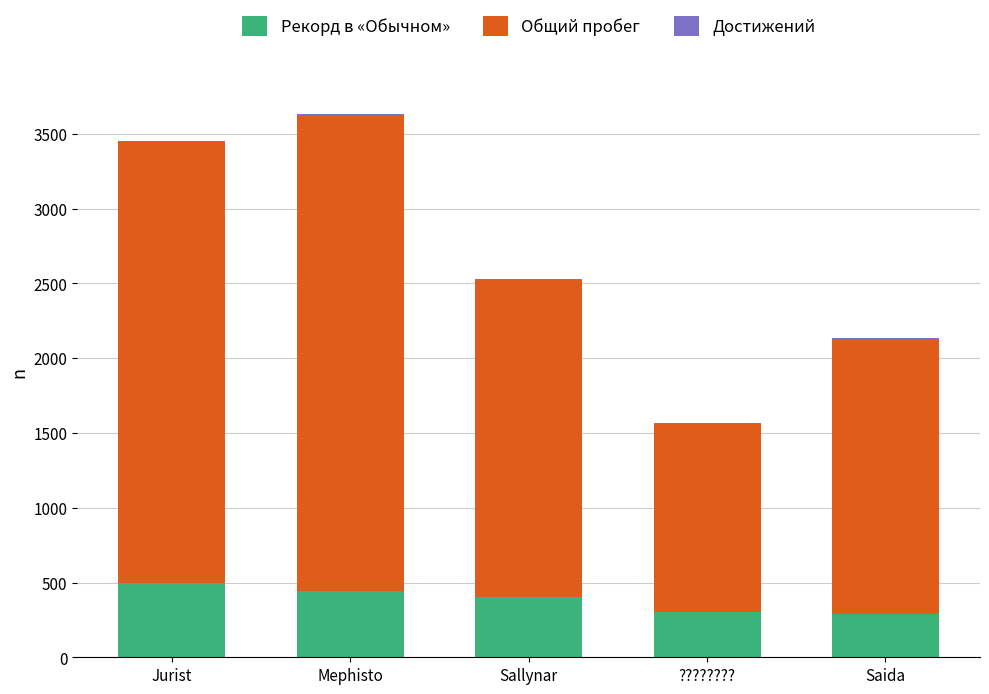

Are the bars horizontal?

No